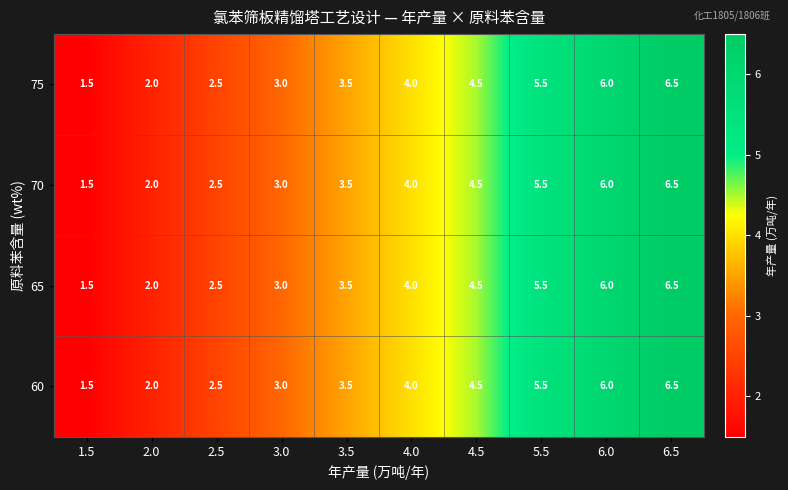

At which label is 75 closest to 4?

4.0